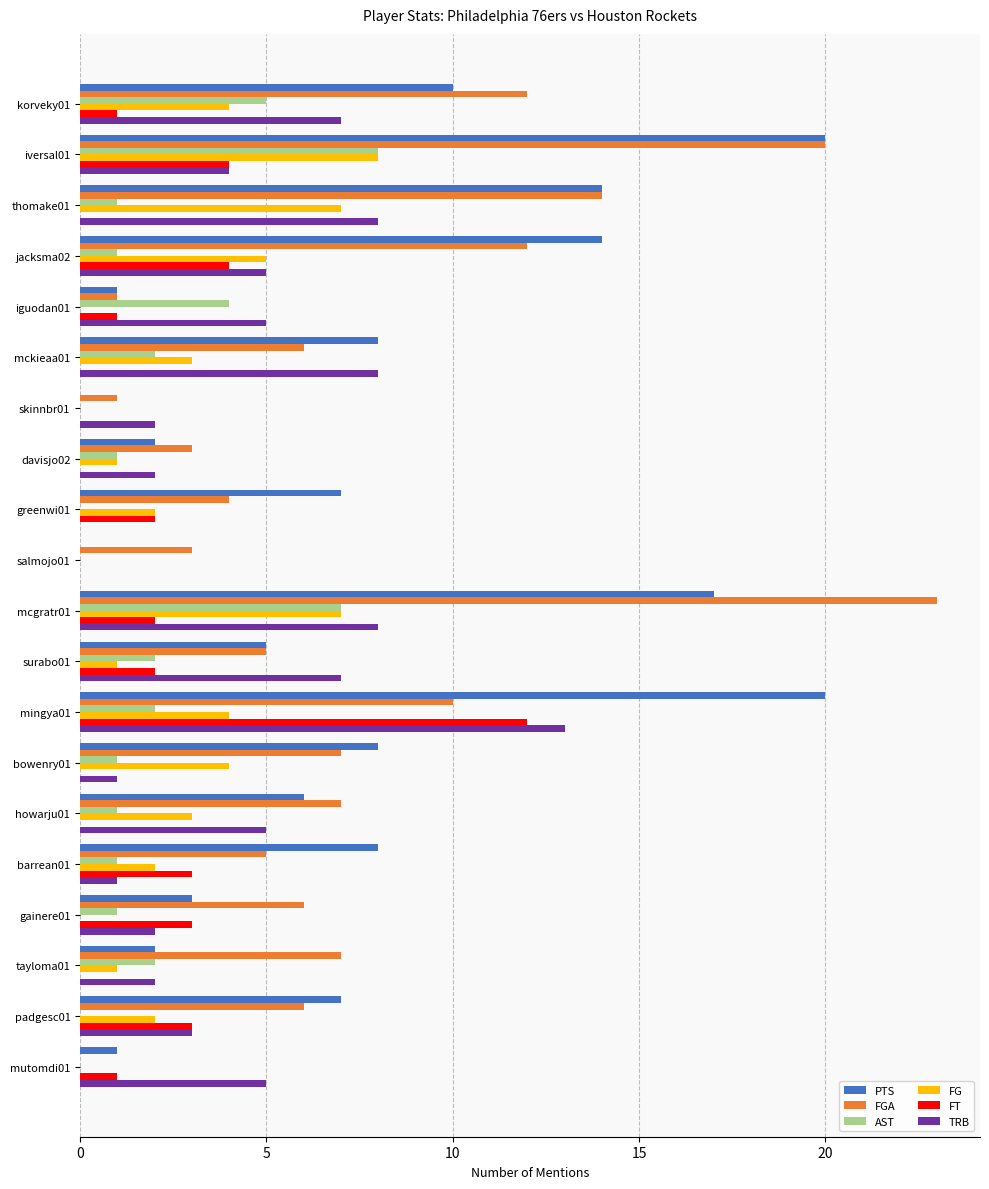

Which category has the highest value in the AST series?

iversal01